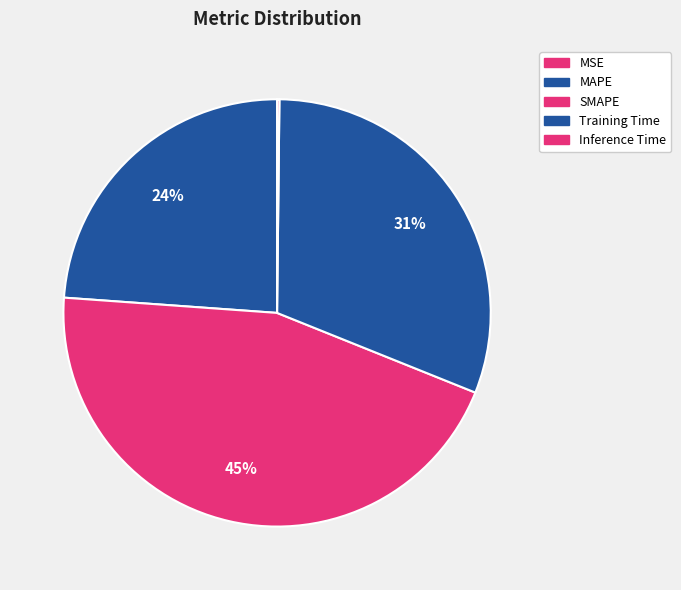

To the nearest percent, what is the difference between the largest and smallest slice percentages?

45%